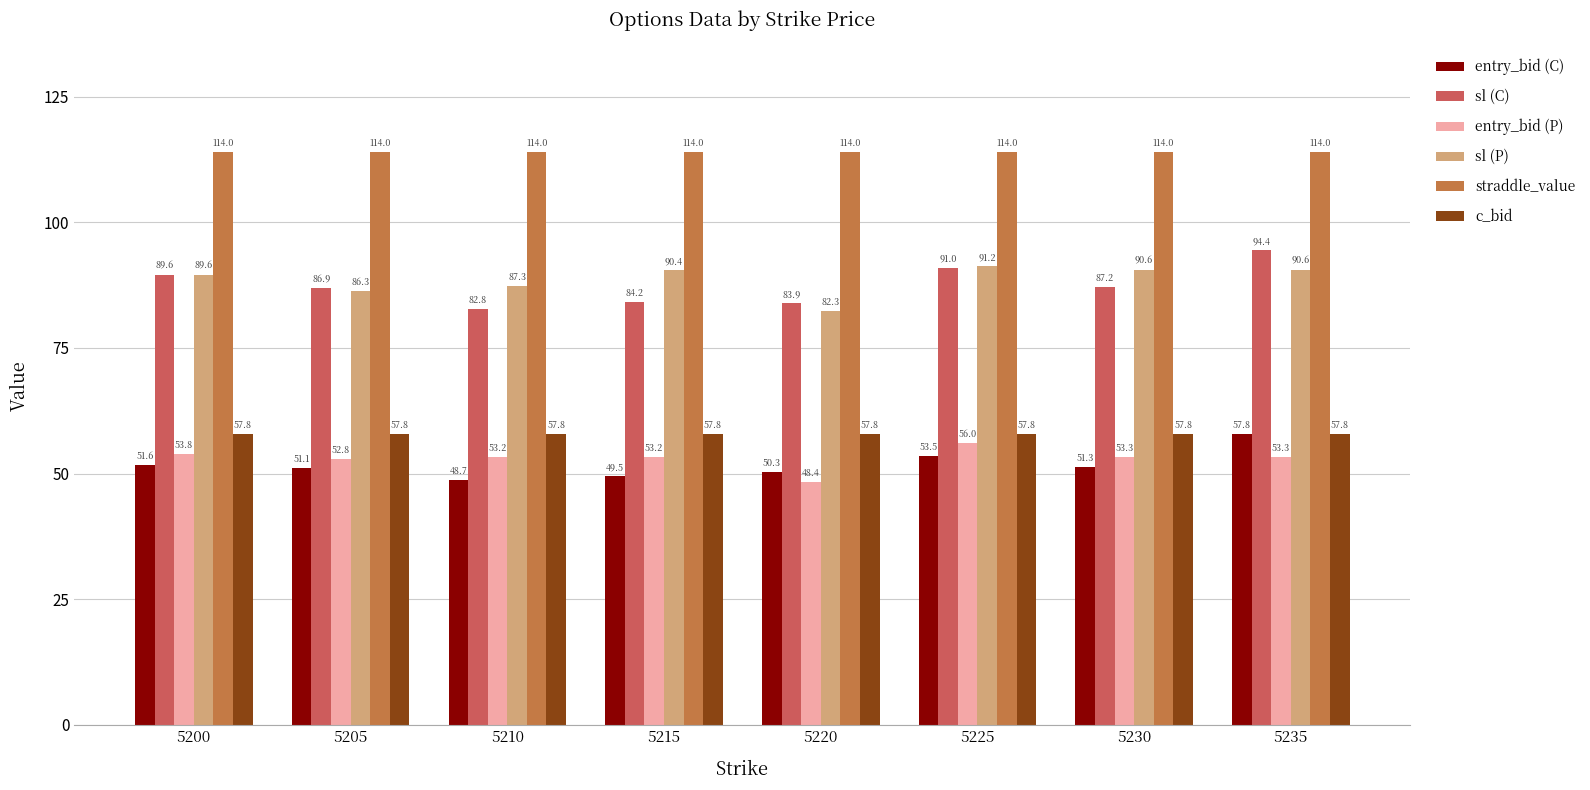

How many groups of bars are there?

8